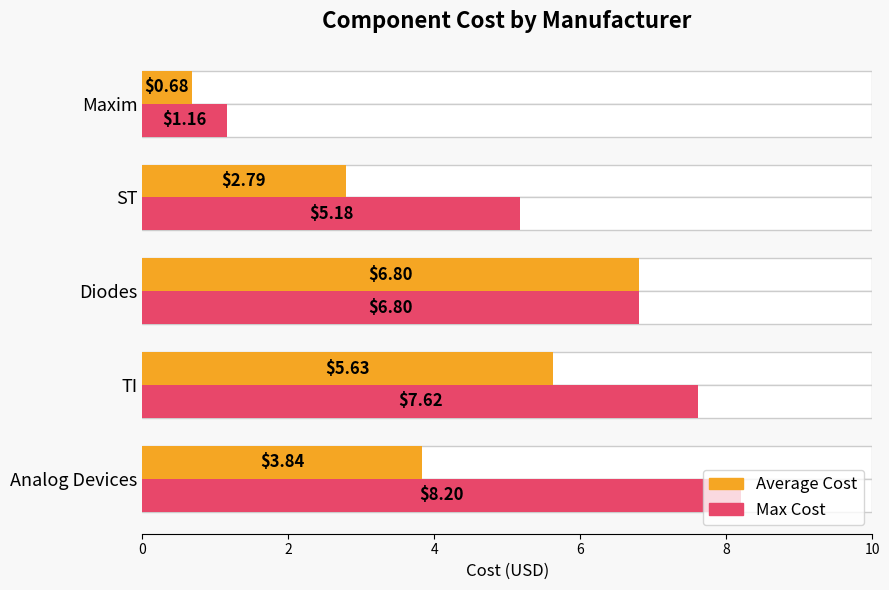

What are all the series names shown in the legend?

Average Cost, Max Cost